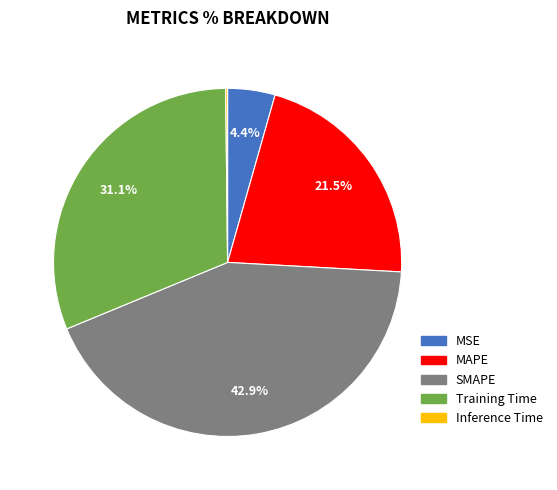

Is there any slice that represents more than half of the pie?

No